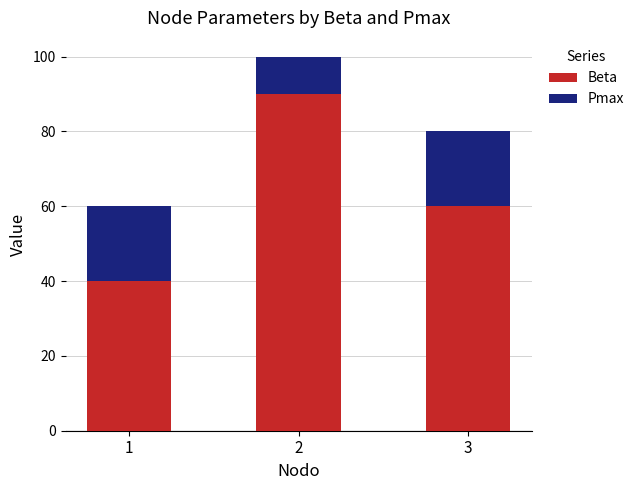

How many data points does each series have?

3